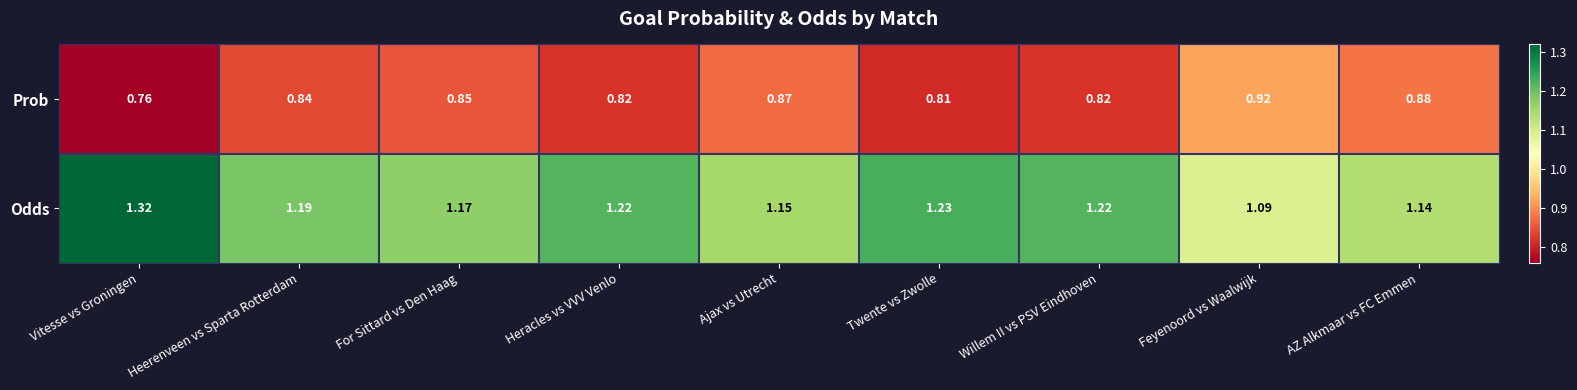

At which label does Odds reach its peak?

Vitesse vs Groningen